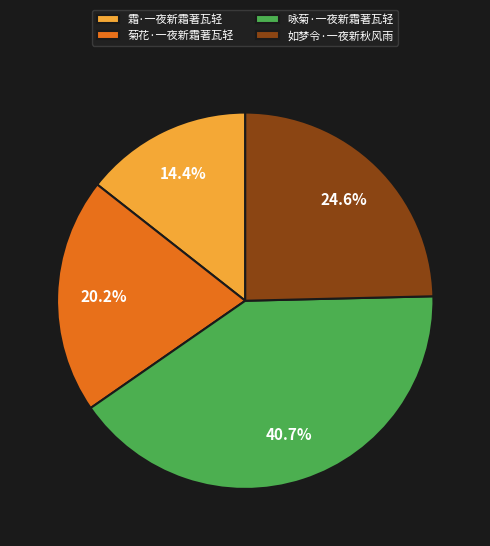

Approximately how many times larger is the value at 菊花·一夜新霜著瓦轻 compared to 咏菊·一夜新霜著瓦轻?

0.5